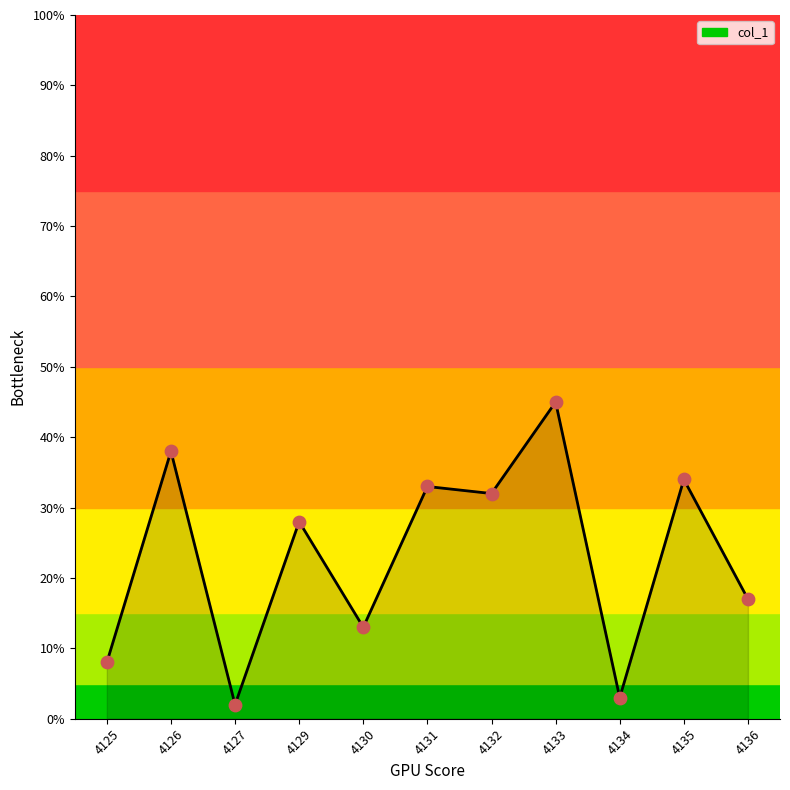

What is the change in value from 4129 to 4134?

-25